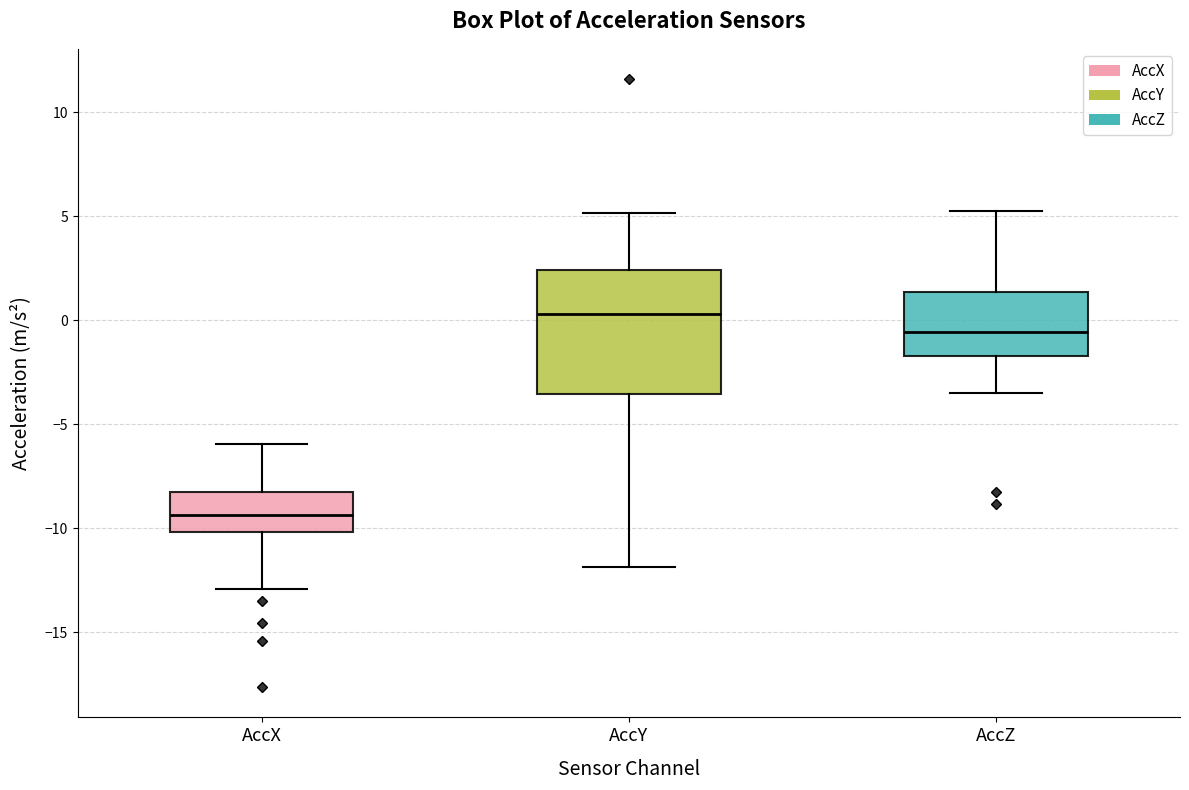

Which box's median line is the lowest?

AccX